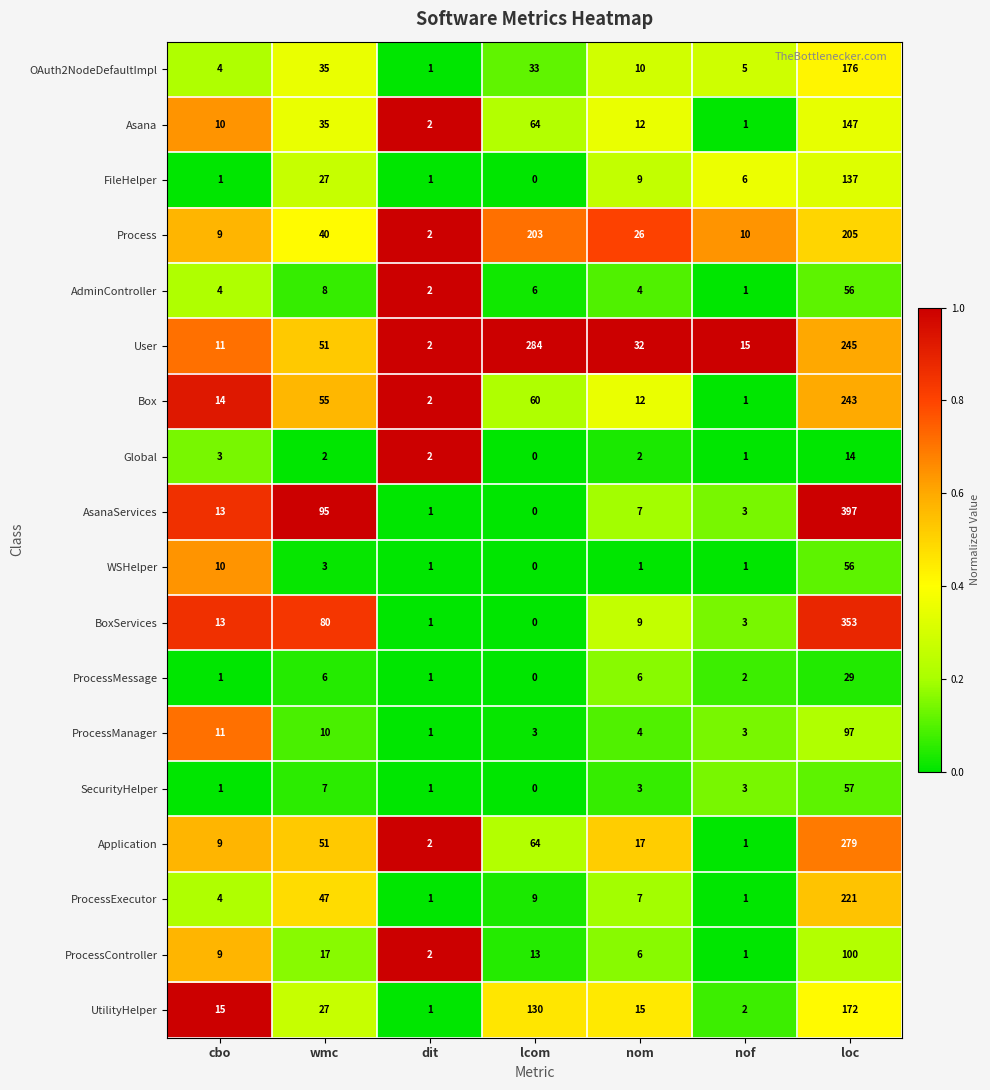

At which category is the sum across all series the highest?

loc